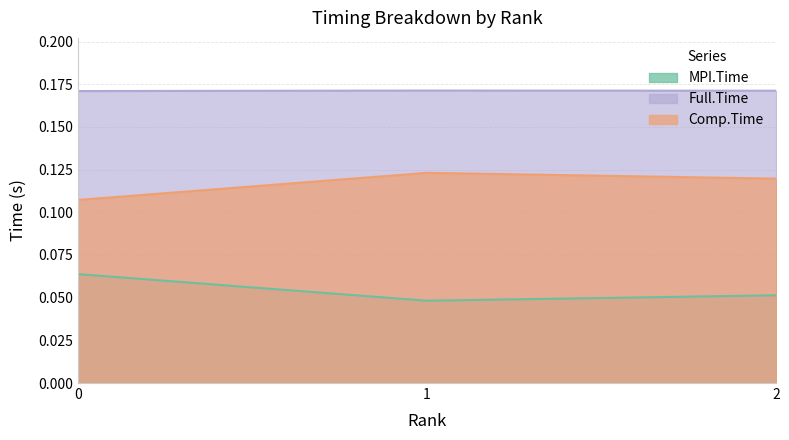

Which category has the highest value in the Comp.Time series?

1